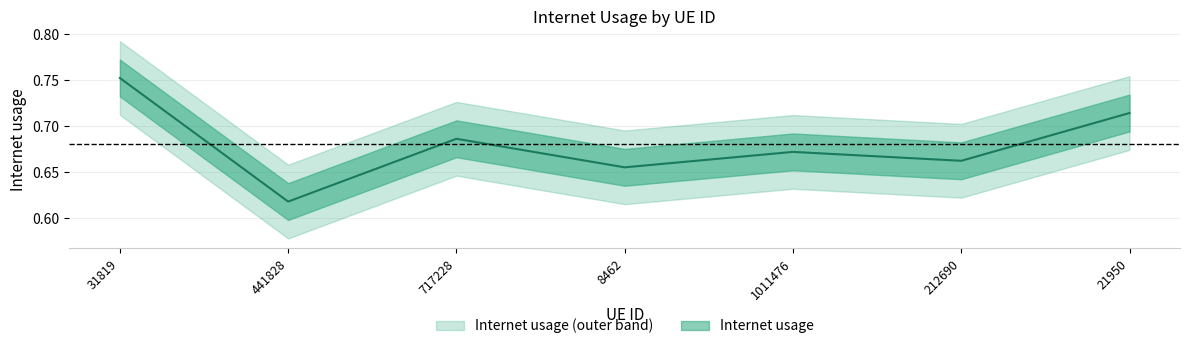

Where is the data nearest to the value 0?

441828